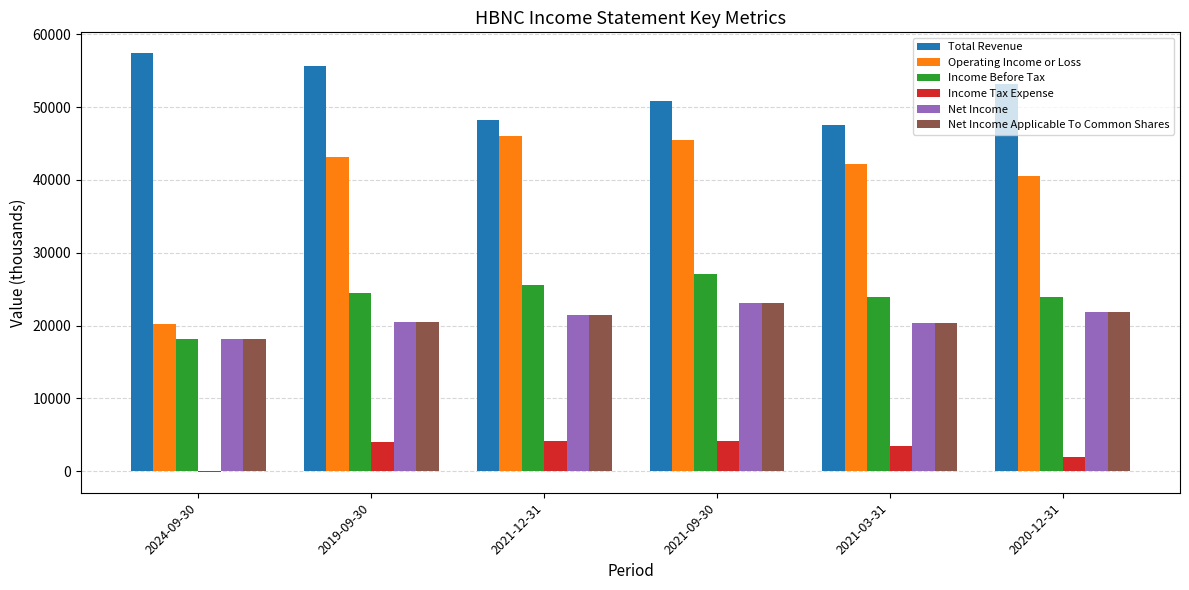

Which series has the widest spread of values?

Operating Income or Loss